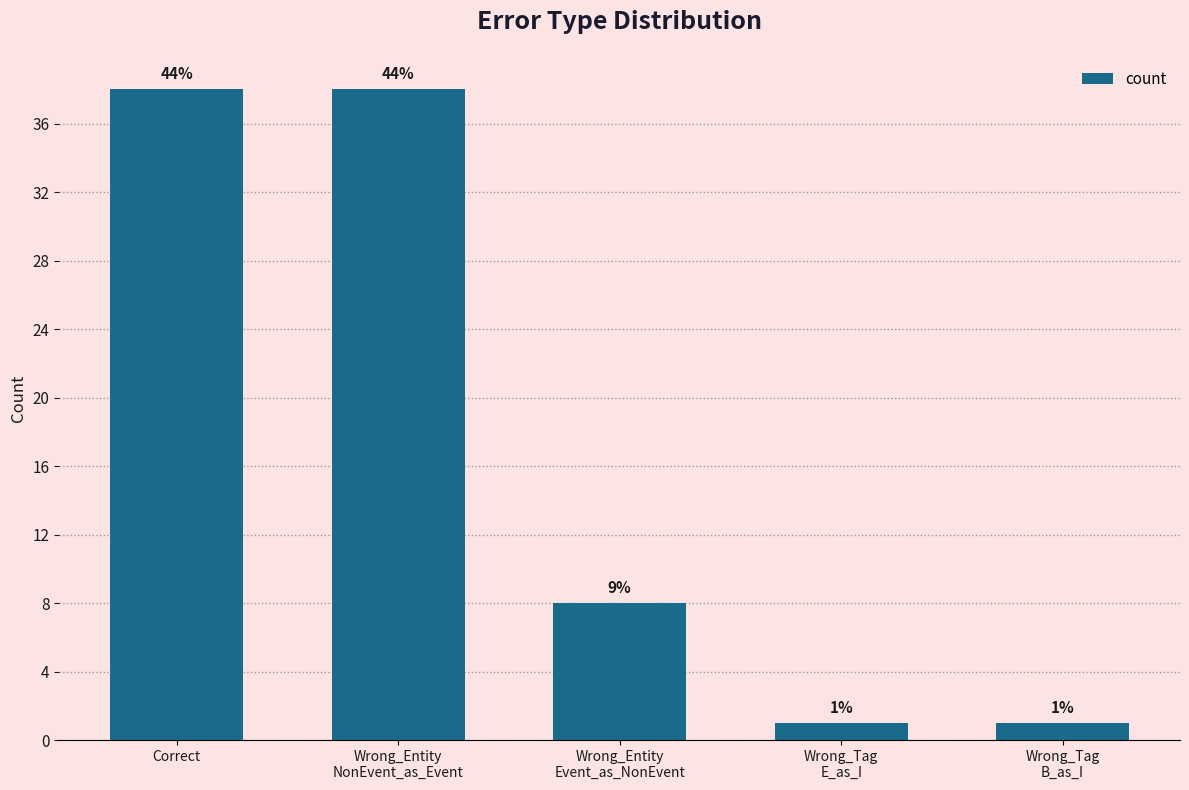

What is the greatest value displayed?

38